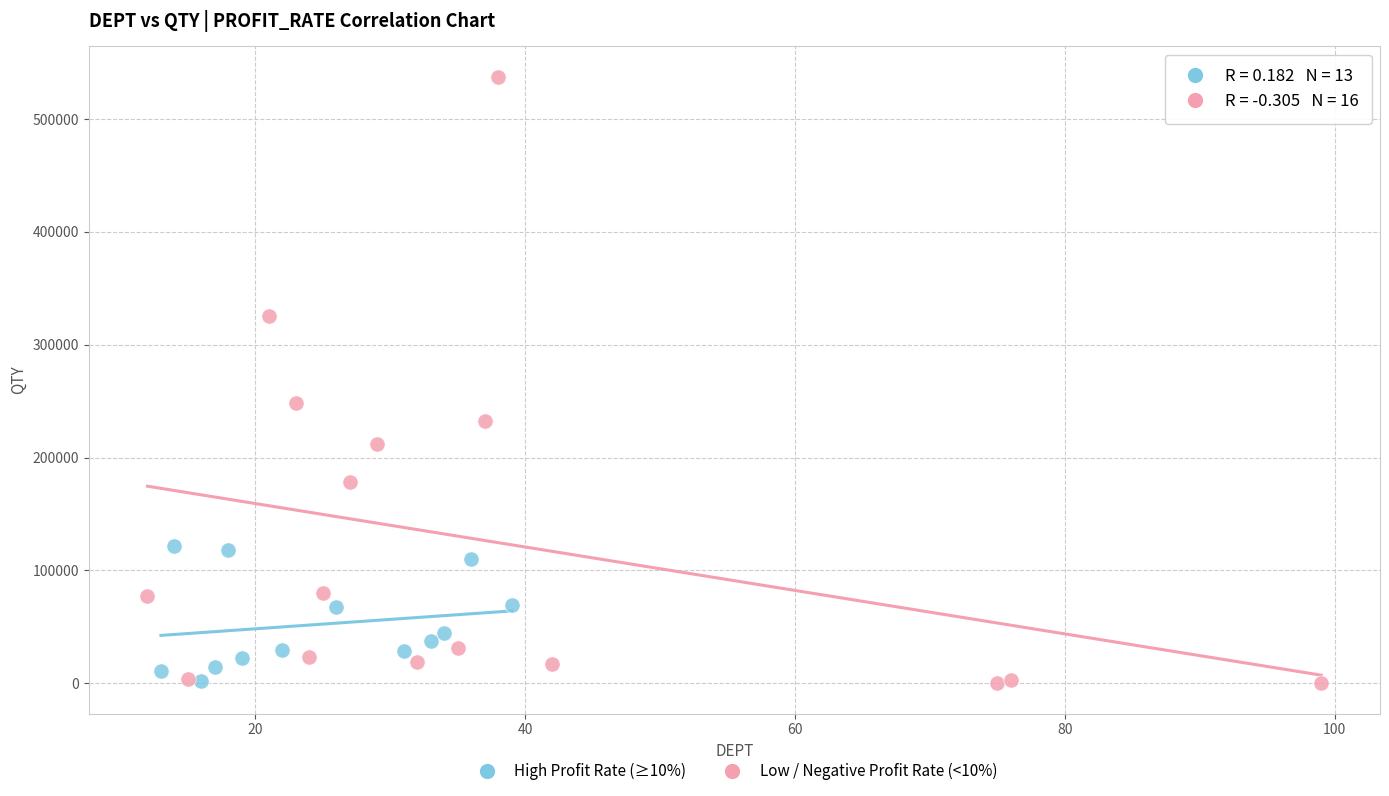

Which series has the widest spread of Y values?

Low / Negative Profit Rate (<10%)